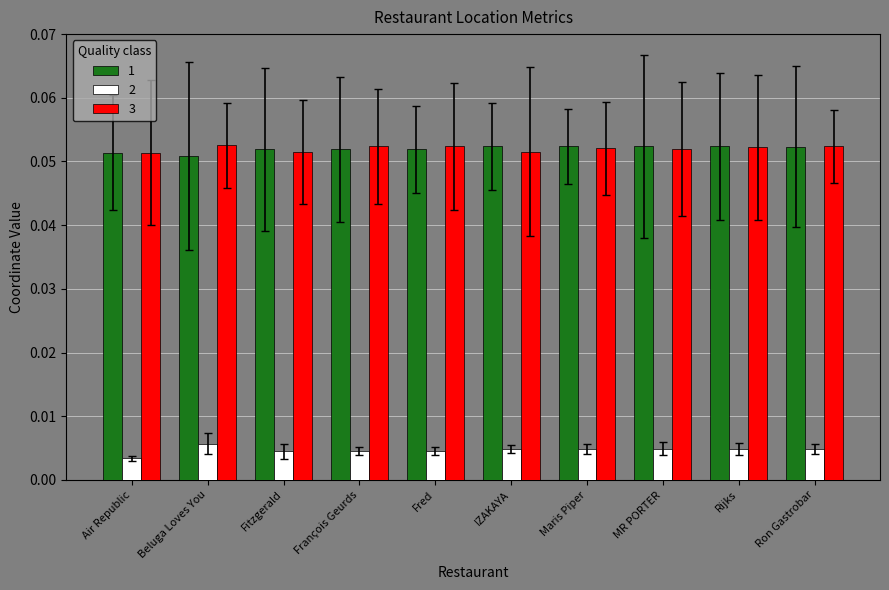

Count the 2 values in the range 0 to 1.

10